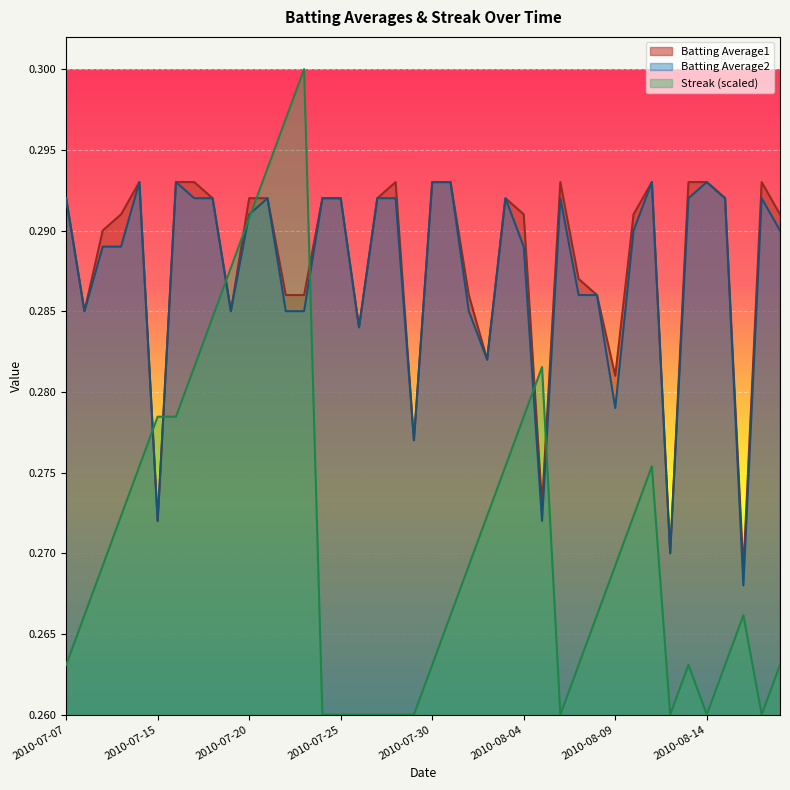

Is the value of Batting Average2 at 2010-07-24 greater than the value of Batting Average1 at 2010-07-19?

Yes